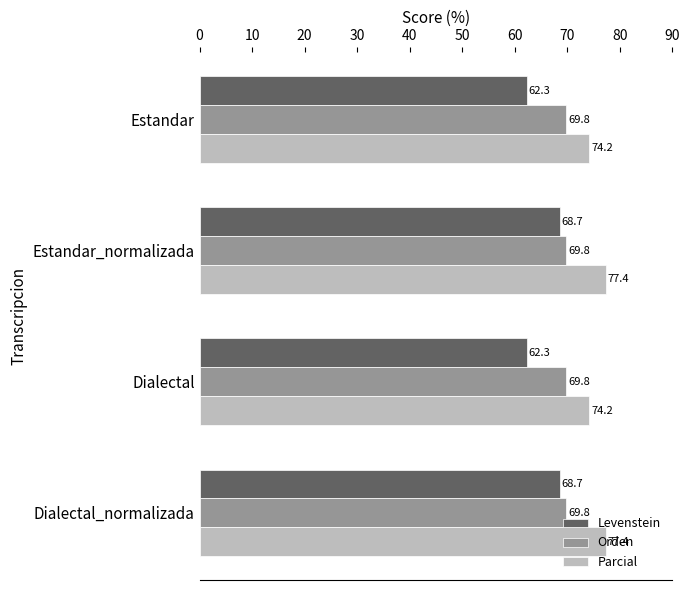

Which series changed the most between Dialectal and Dialectal_normalizada?

Levenstein